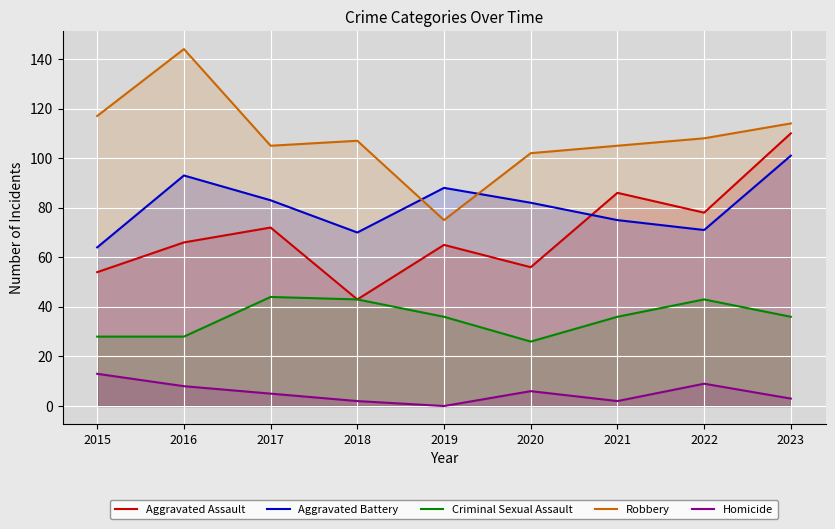

Reading left to right, transcribe all the data shown in this chart.

Aggravated Assault: 2015=54	2016=66	2017=72	2018=43	2019=65	2020=56	2021=86	2022=78	2023=110
Aggravated Battery: 2015=64	2016=93	2017=83	2018=70	2019=88	2020=82	2021=75	2022=71	2023=101
Criminal Sexual Assault: 2015=28	2016=28	2017=44	2018=43	2019=36	2020=26	2021=36	2022=43	2023=36
Robbery: 2015=117	2016=144	2017=105	2018=107	2019=75	2020=102	2021=105	2022=108	2023=114
Homicide: 2015=13	2016=8	2017=5	2018=2	2019=0	2020=6	2021=2	2022=9	2023=3